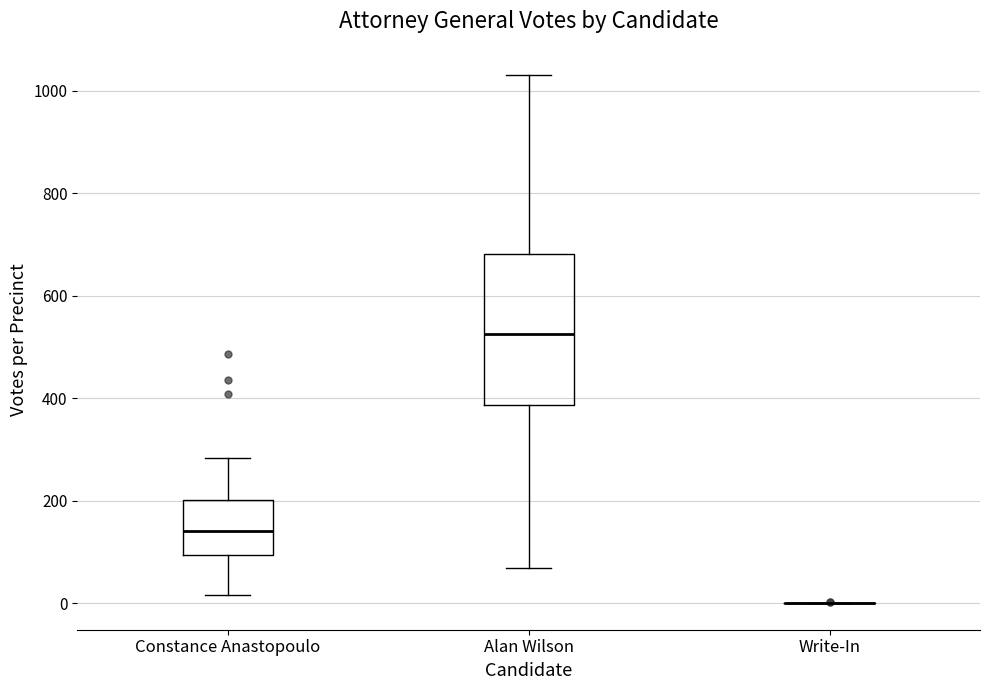

Where does the median line of the box for Constance Anastopoulo sit on the y-axis? The values are not printed on the chart, so give them approximately, as read against the axis.

140